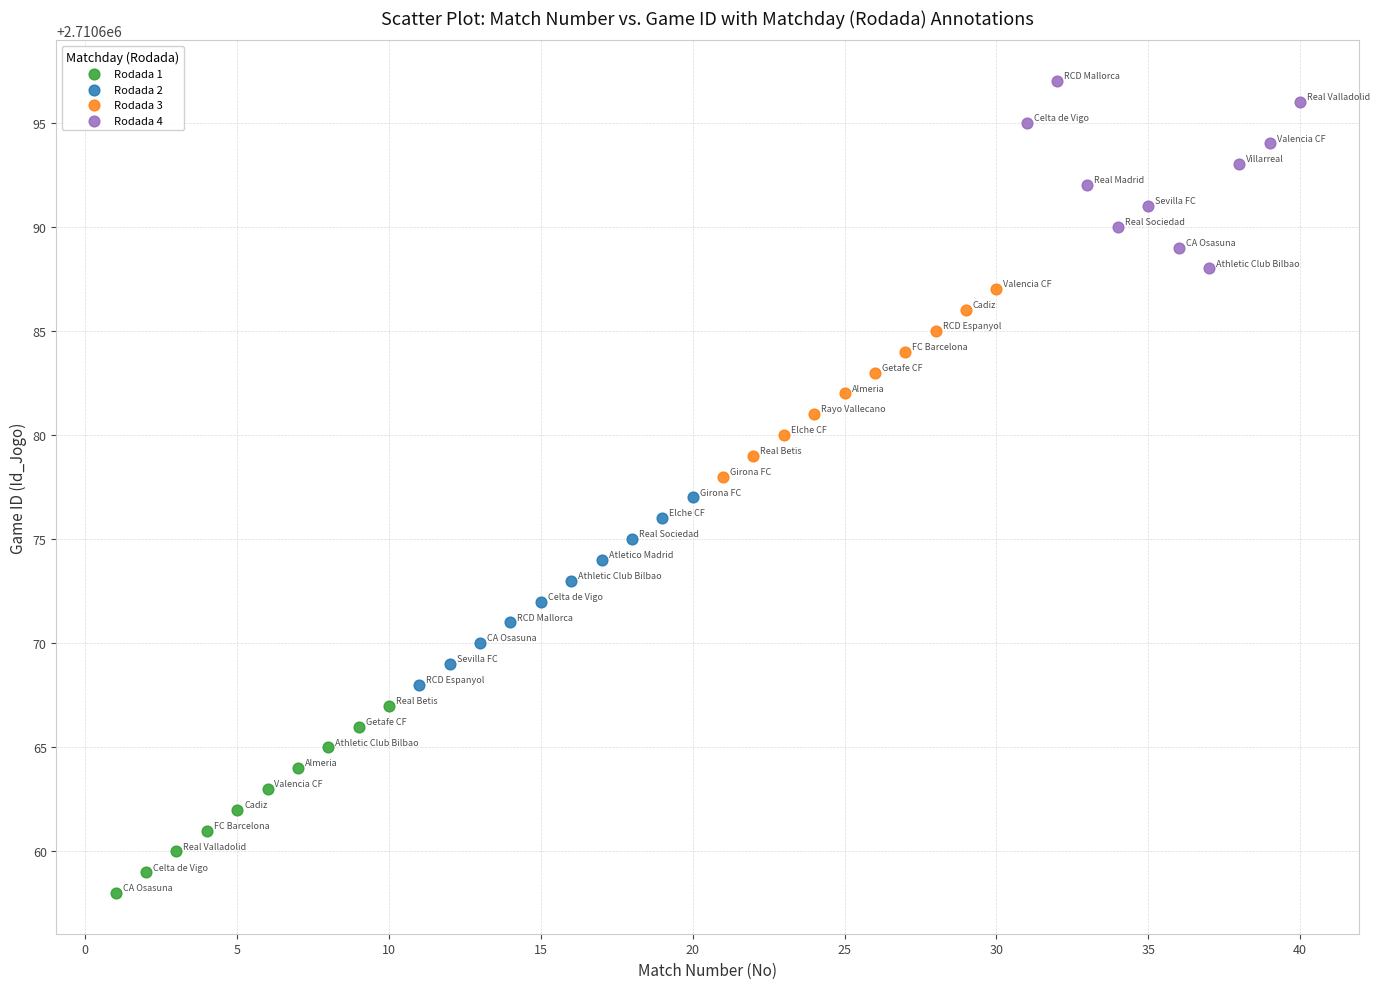

Which series reaches the minimum Y coordinate?

Rodada 1